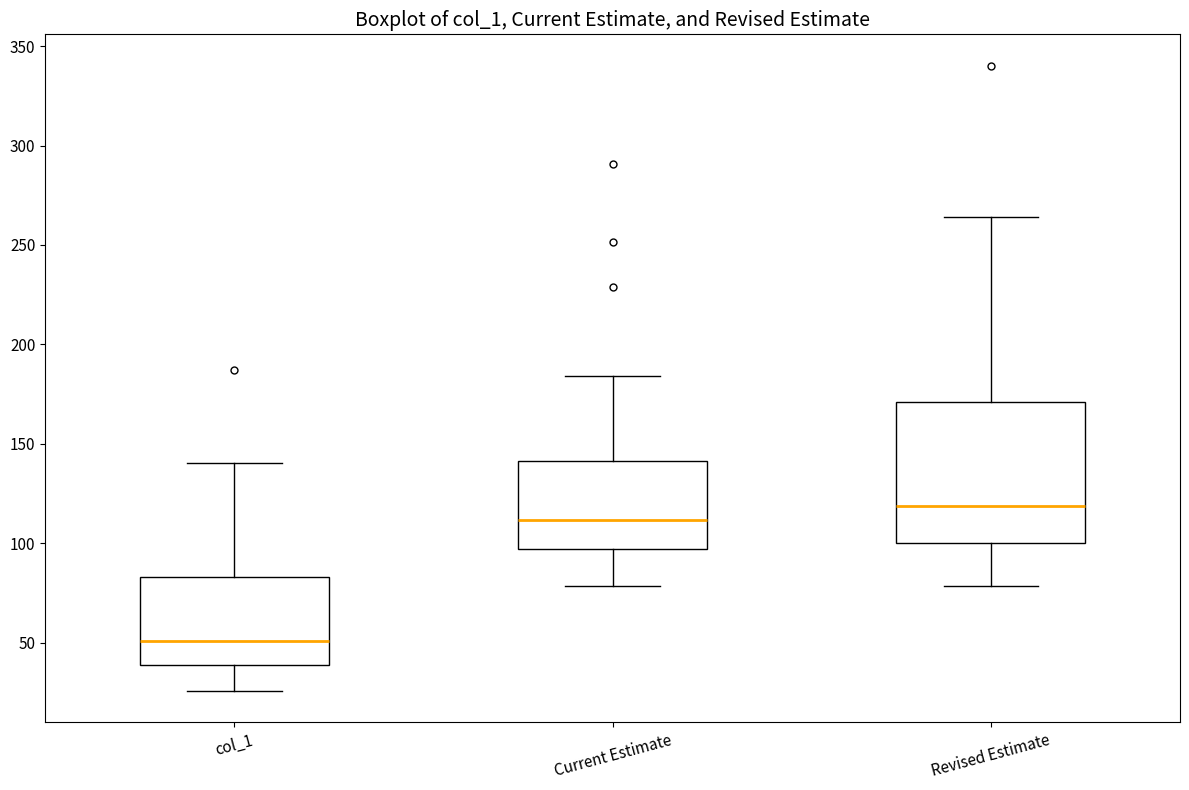

Which box has the highest median line?

Revised Estimate